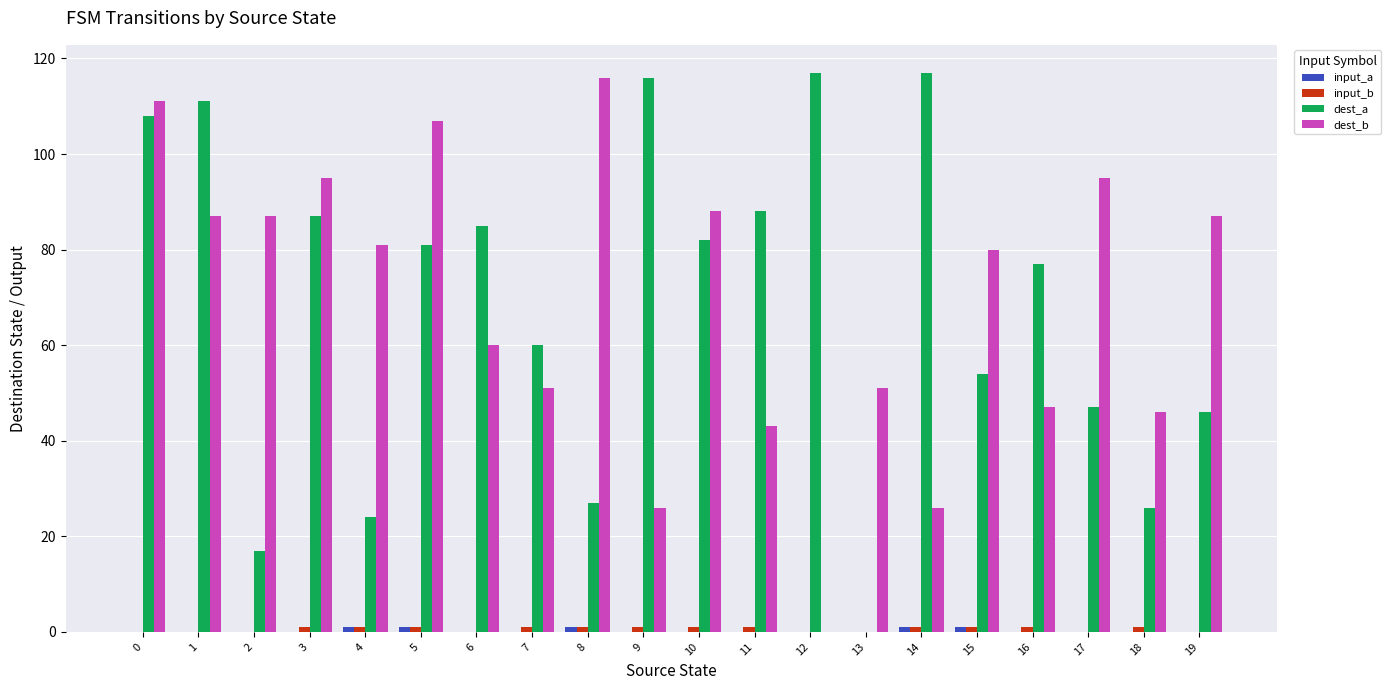

Which series changed the most between 2 and 9?

dest_a